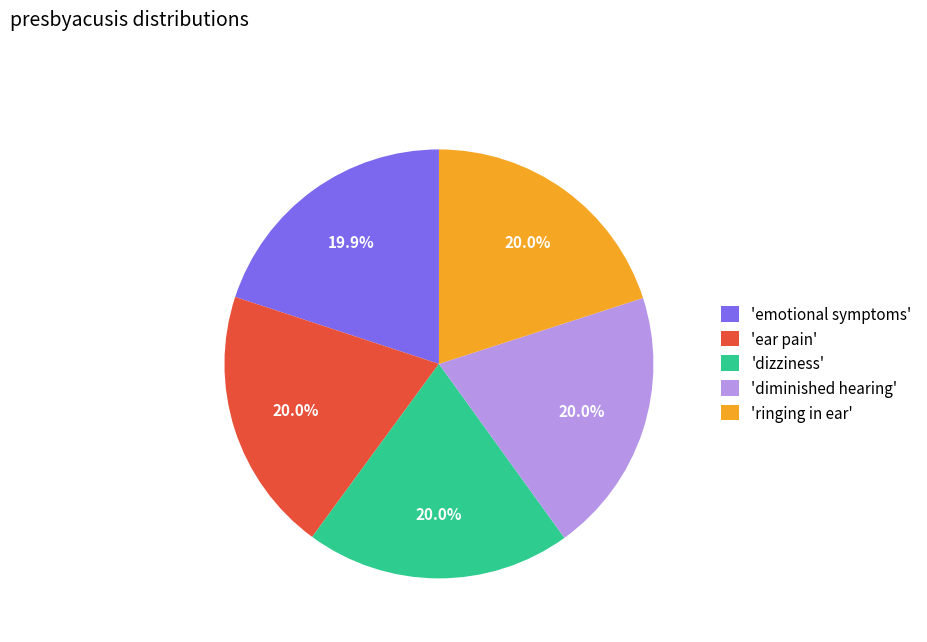

Is 'diminished hearing' the majority of the pie?

No